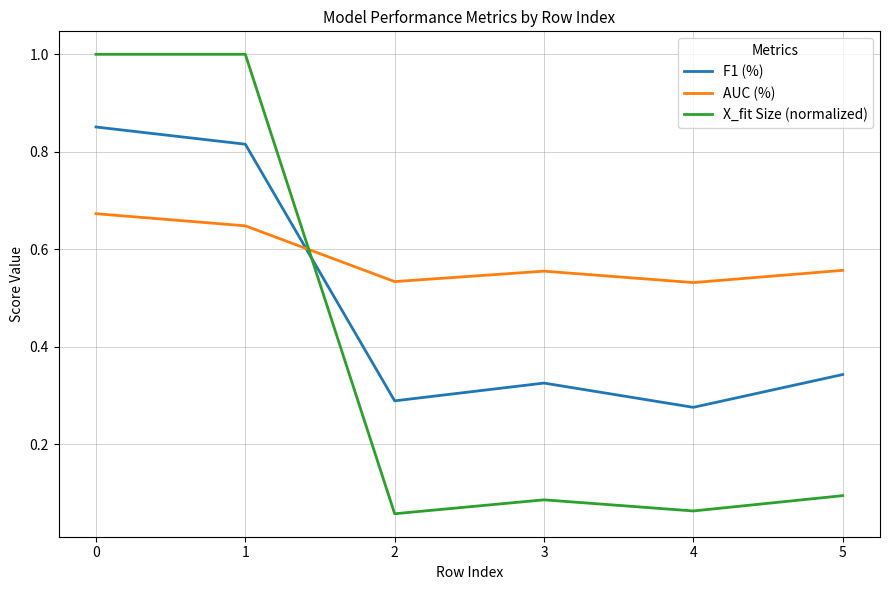

How many intersections are there between X_fit Size (normalized) and F1 (%)?

1